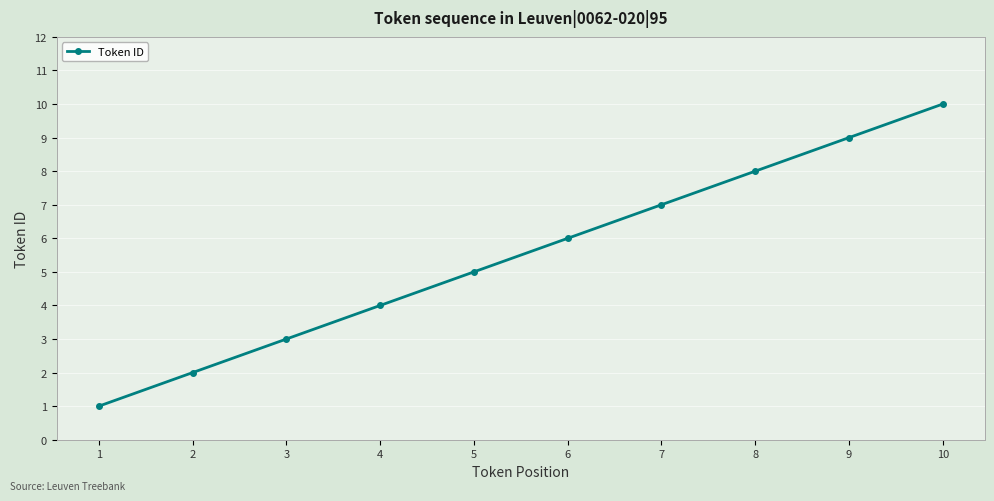

What is the value of the 7th point from the left?

7